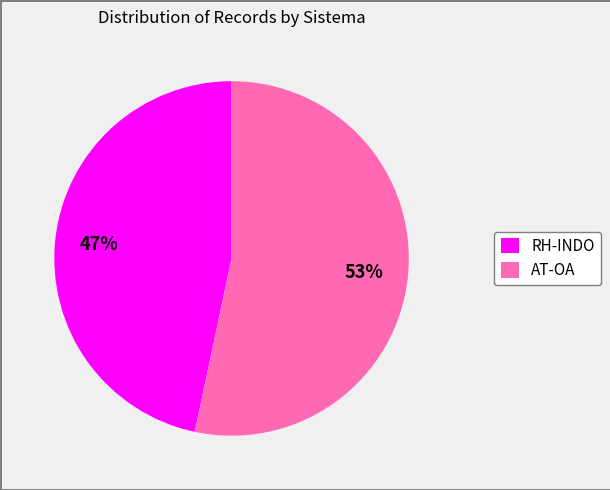

Is there a majority slice in this chart?

Yes